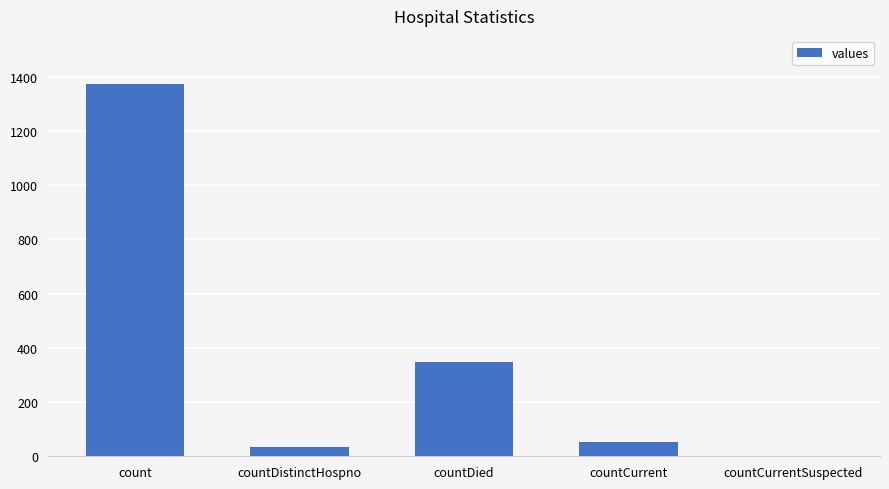

The chart shows a value of 0 at countCurrentSuspected. True or false?

True